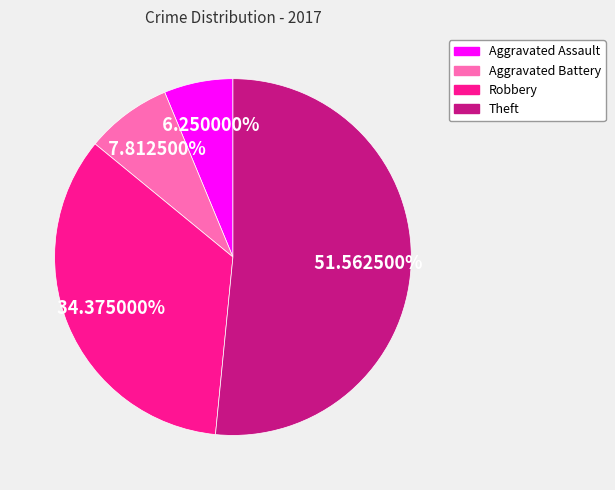

What percentage is the Robbery slice, to the nearest percent?

34%